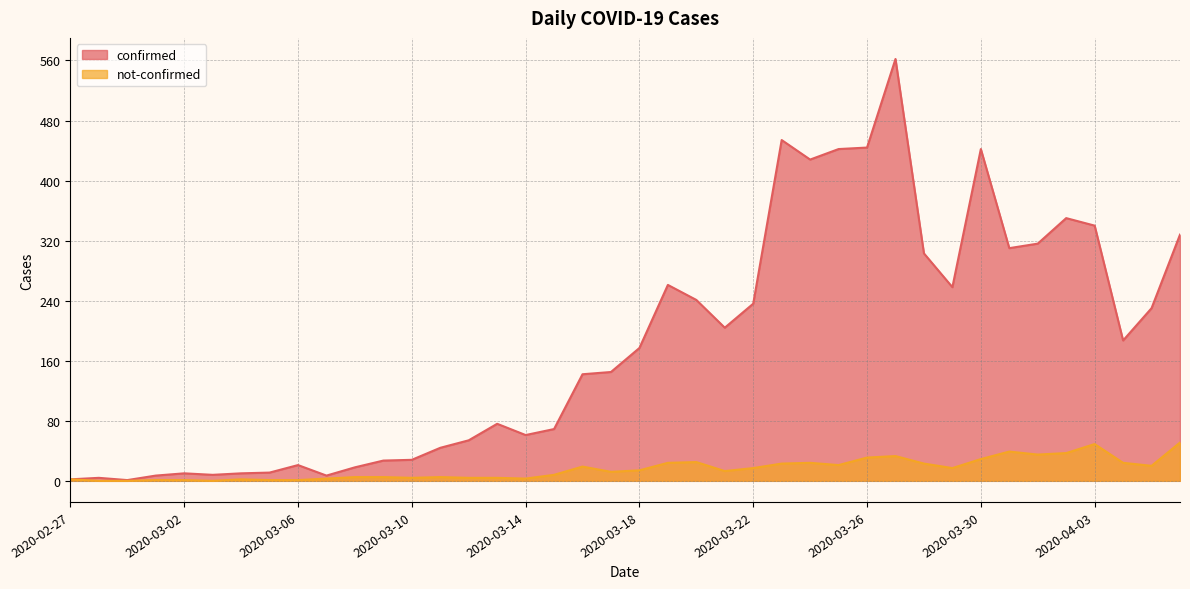

The not-confirmed series shows 15 at 2020-03-28. True or false?

False